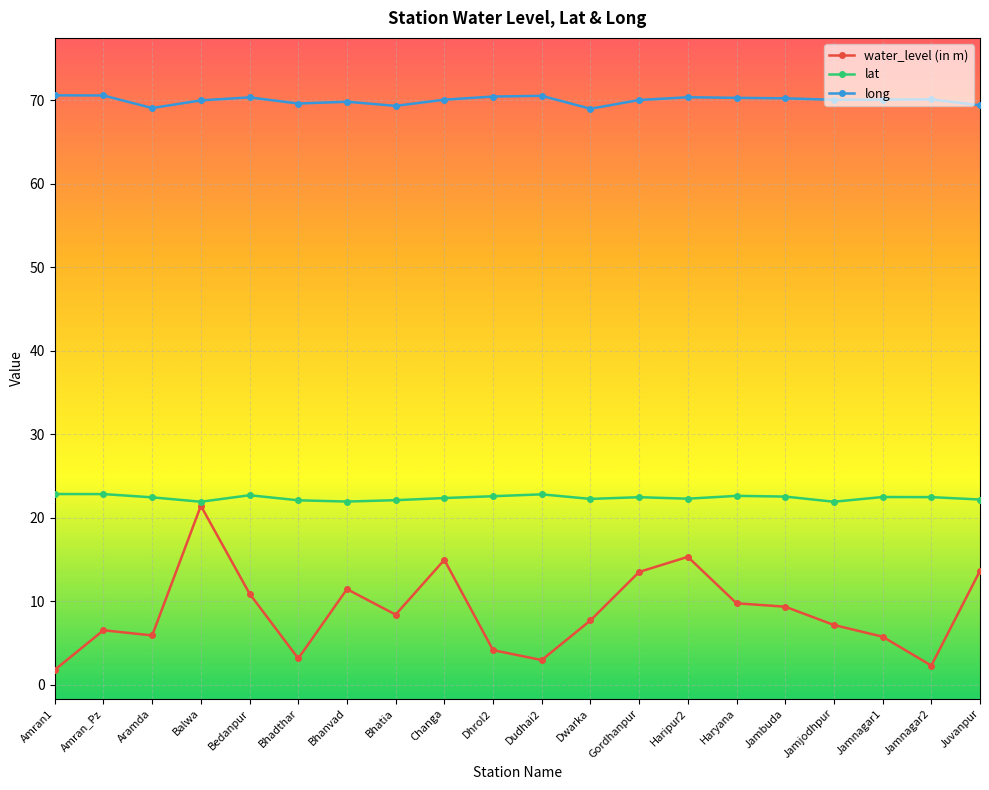

True or false: long and lat cross at least once.

False